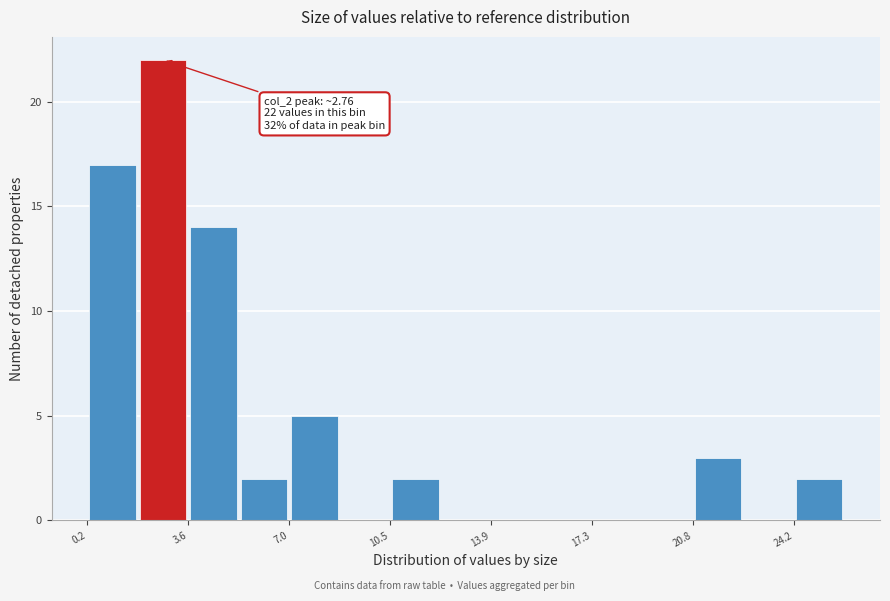

Read against the x-axis, roughly where is the centre of the tallest bar?

3.0